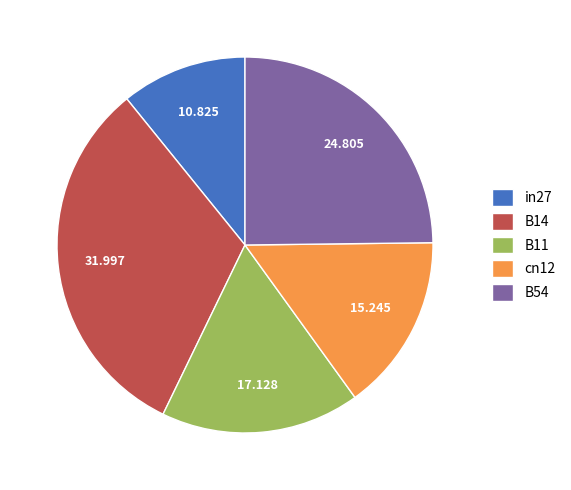

Do in27 and cn12 together represent more than half of the pie?

No